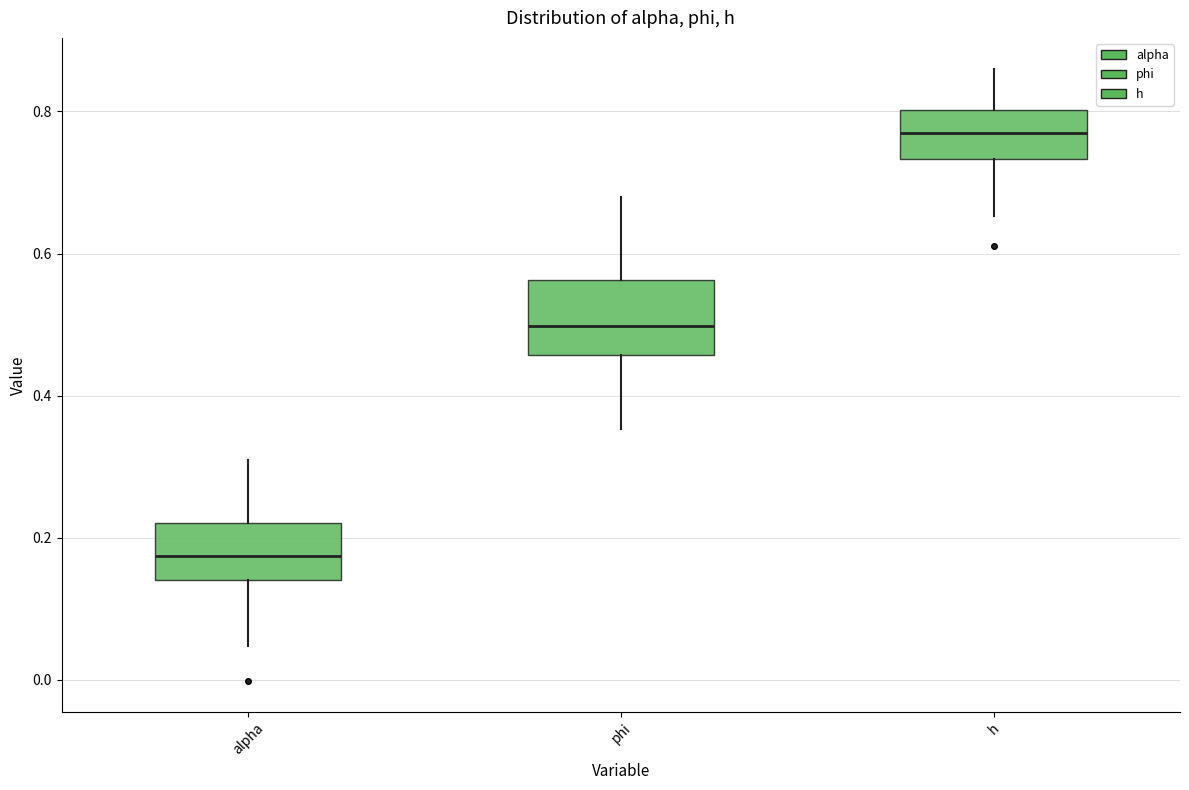

Which box's median line is the highest?

h